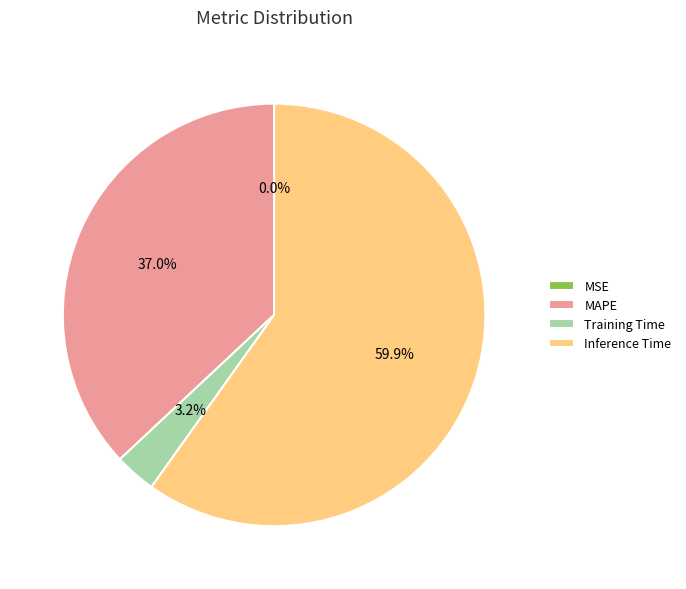

Which category has the biggest portion of the pie?

Inference Time